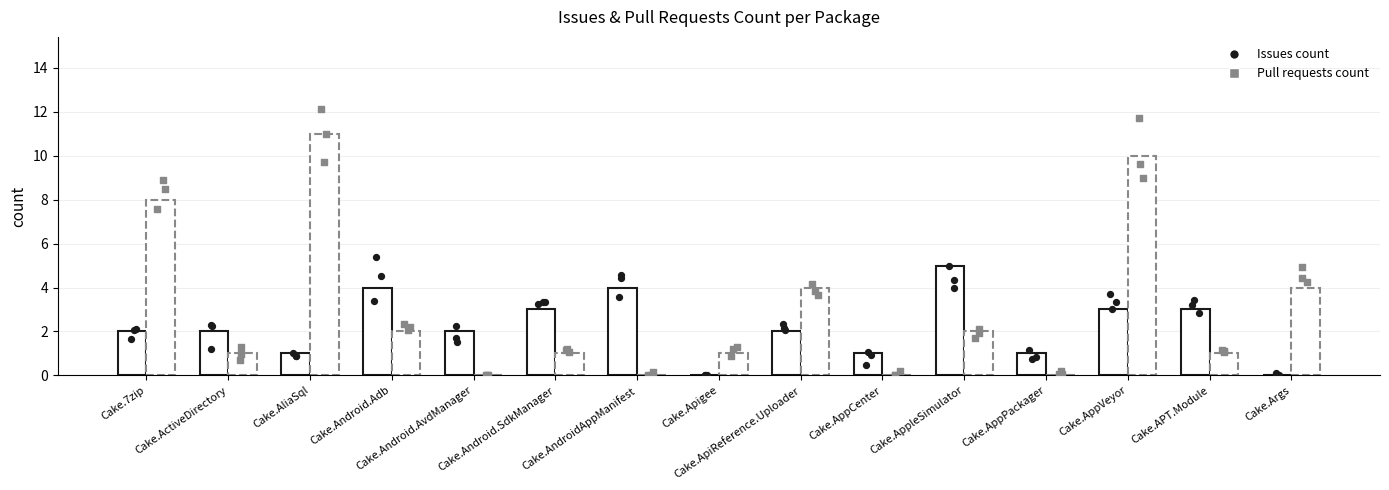

What are all the series names shown in the legend?

Issues count, Pull requests count